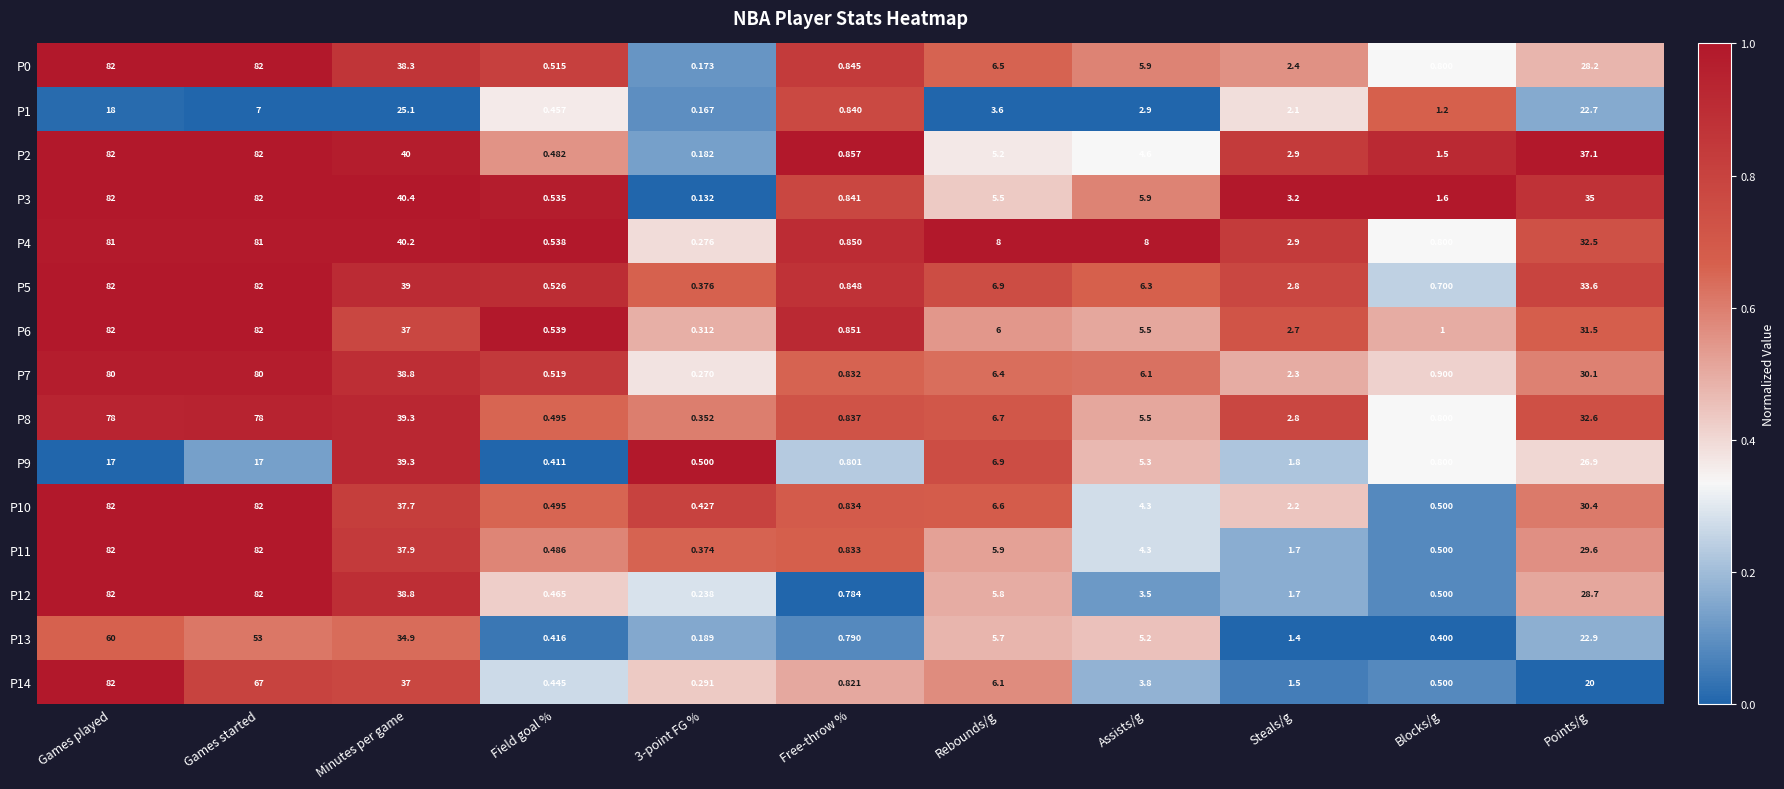

Is the value of P8 at Rebounds/g greater than the value of P1 at Games started?

No